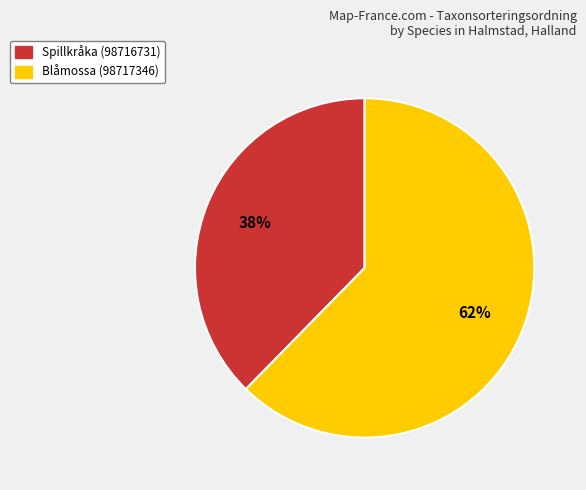

The Blåmossa (98717346) slice represents 75% of the pie. True or false?

False